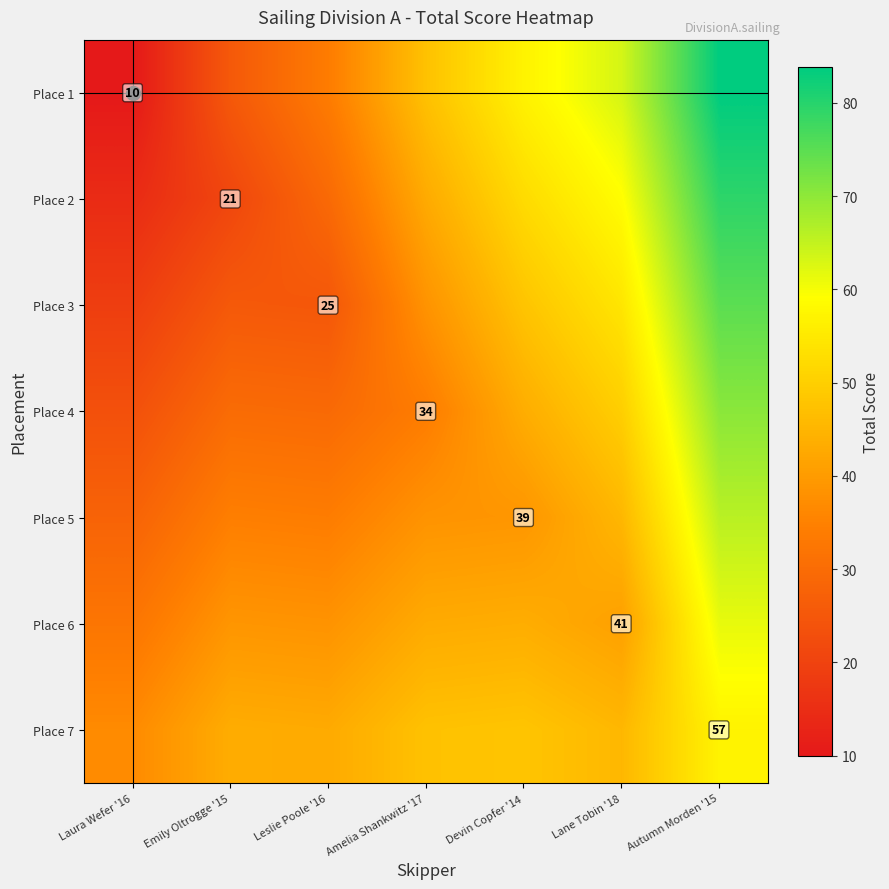

What is the sum of all Place 5 values?

285.2